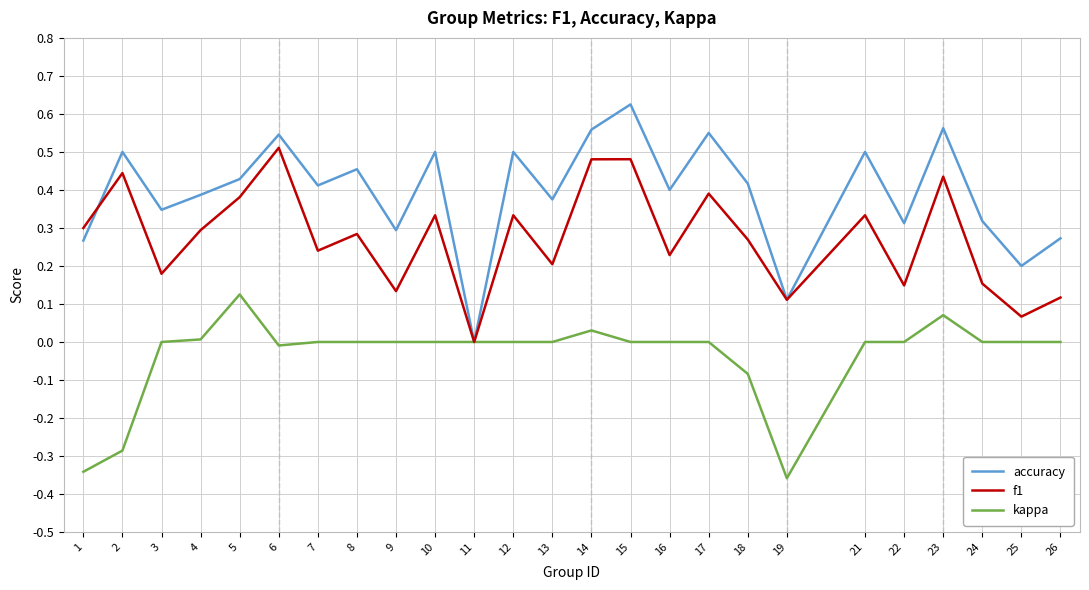

Which category has the highest value in the f1 series?

6